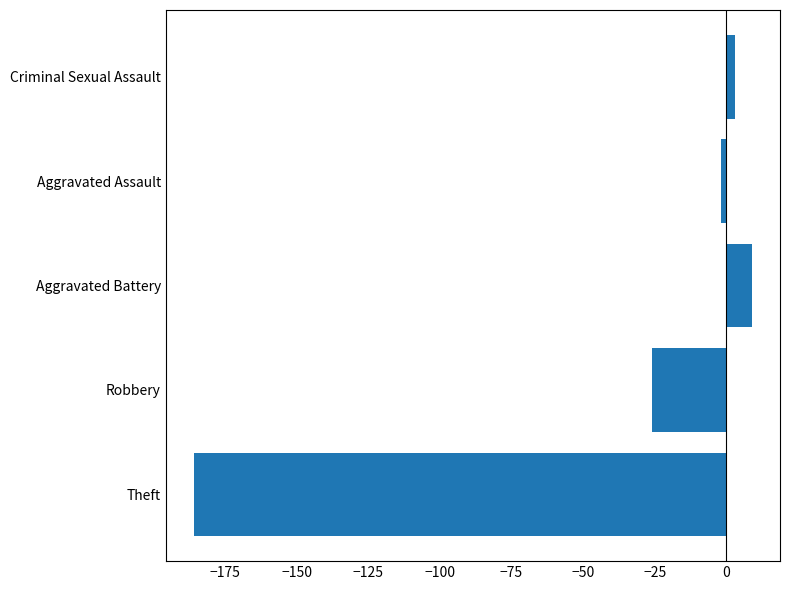

What is the smallest value displayed?

-186